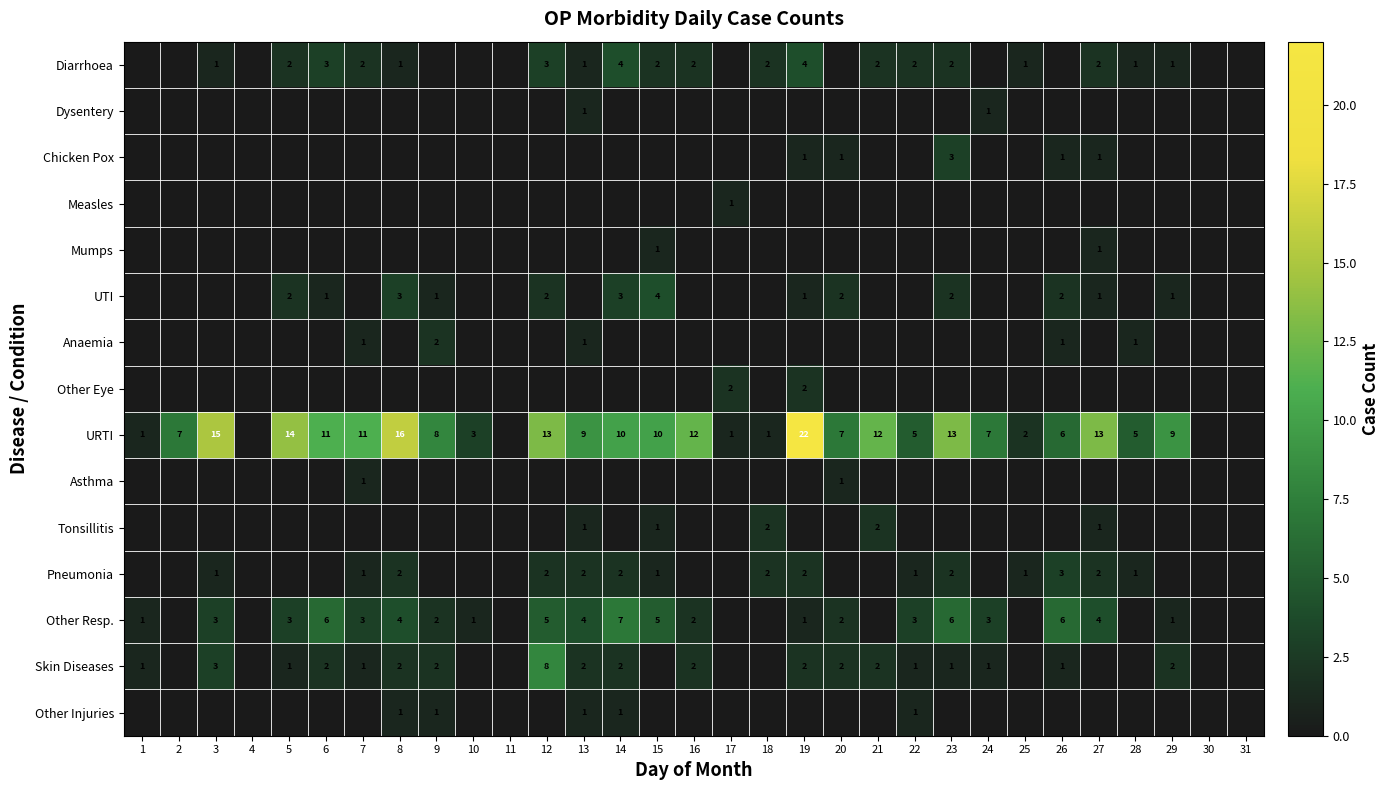

At how many categories does at least one series exceed 10?

11